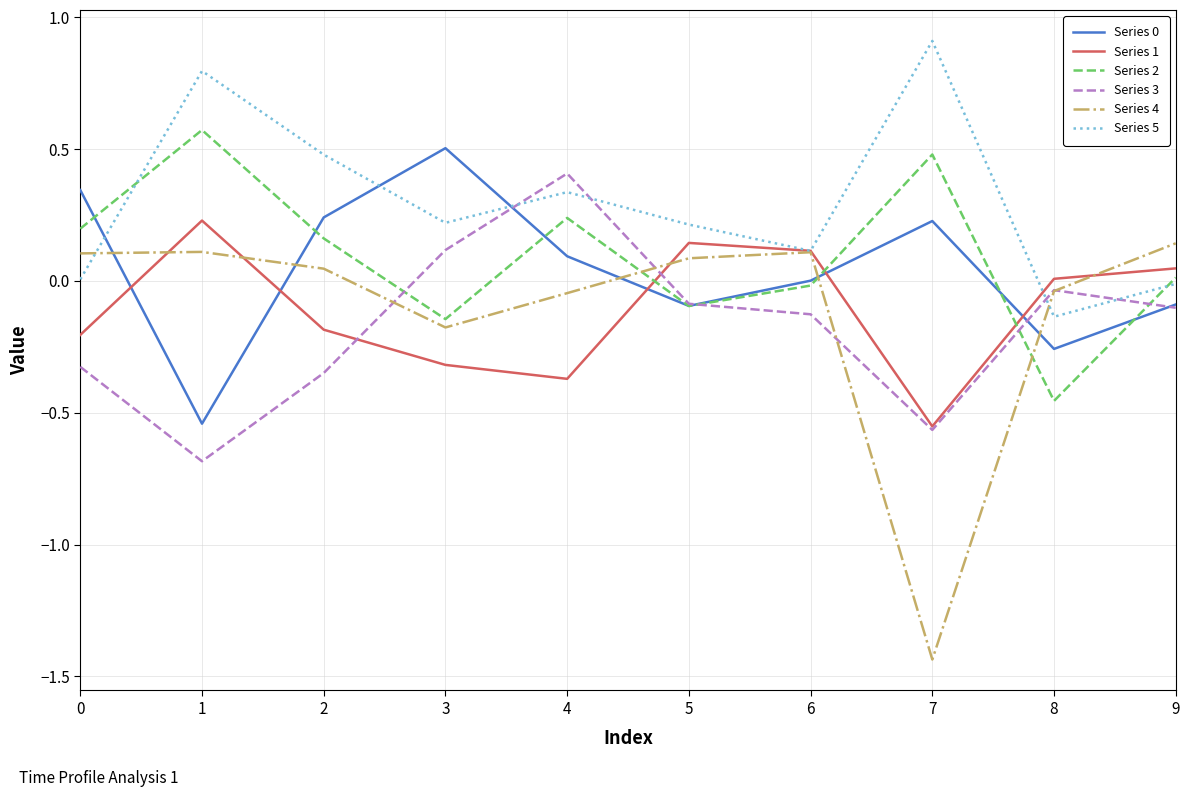

What is the difference between the Series 0 values at 1 and 7?

0.8